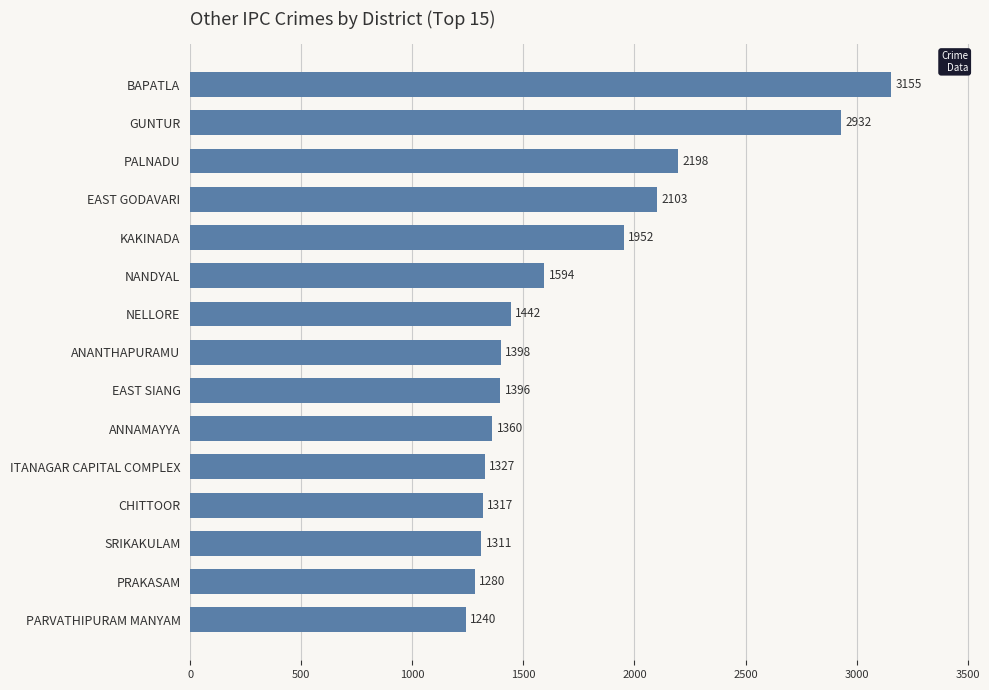

List the labels in order of value, largest first.

BAPATLA, GUNTUR, PALNADU, EAST GODAVARI, KAKINADA, NANDYAL, NELLORE, ANANTHAPURAMU, EAST SIANG, ANNAMAYYA, ITANAGAR CAPITAL COMPLEX, CHITTOOR, SRIKAKULAM, PRAKASAM, PARVATHIPURAM MANYAM